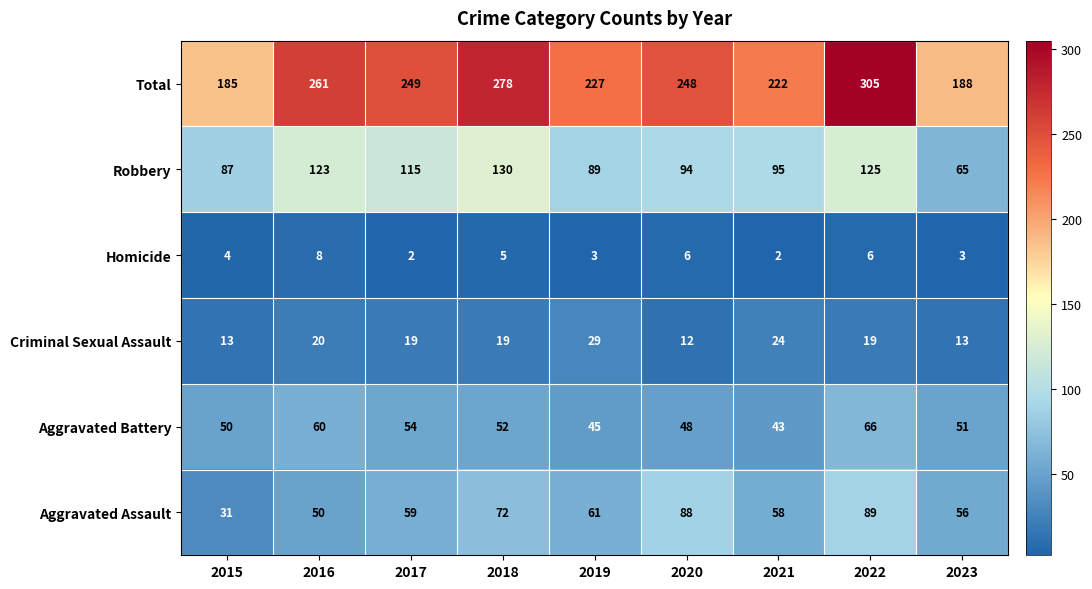

At which category is the sum across all series the highest?

2022